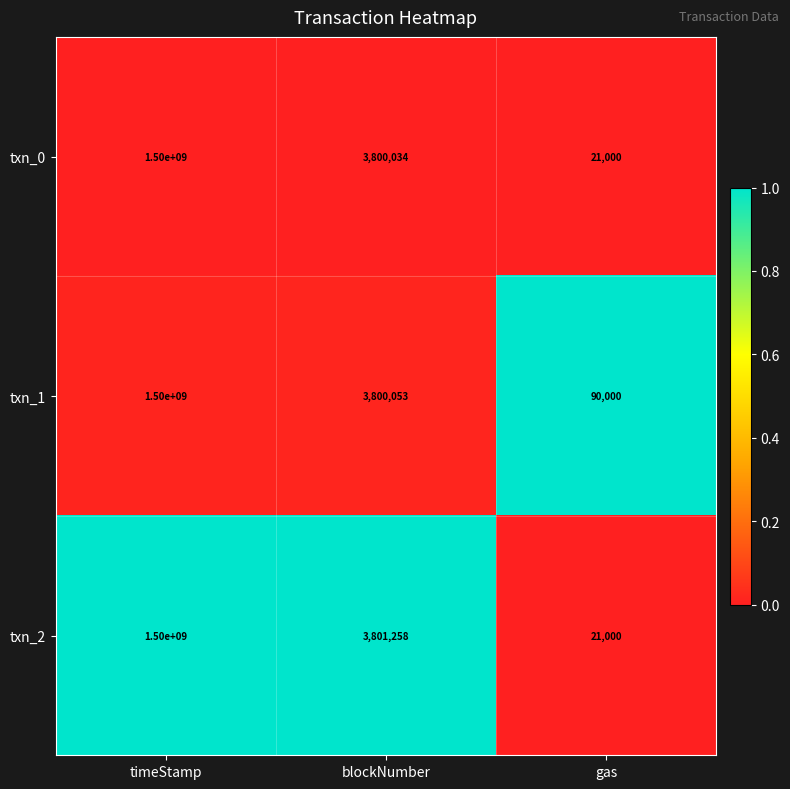

Count the number of categories in the chart.

3